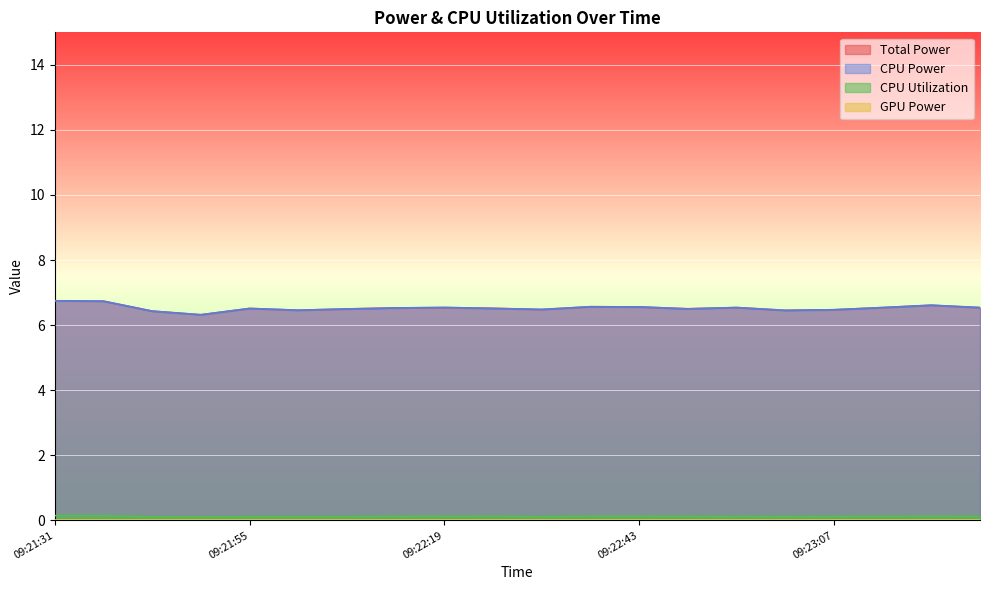

At how many categories does at least one series exceed 4?

20